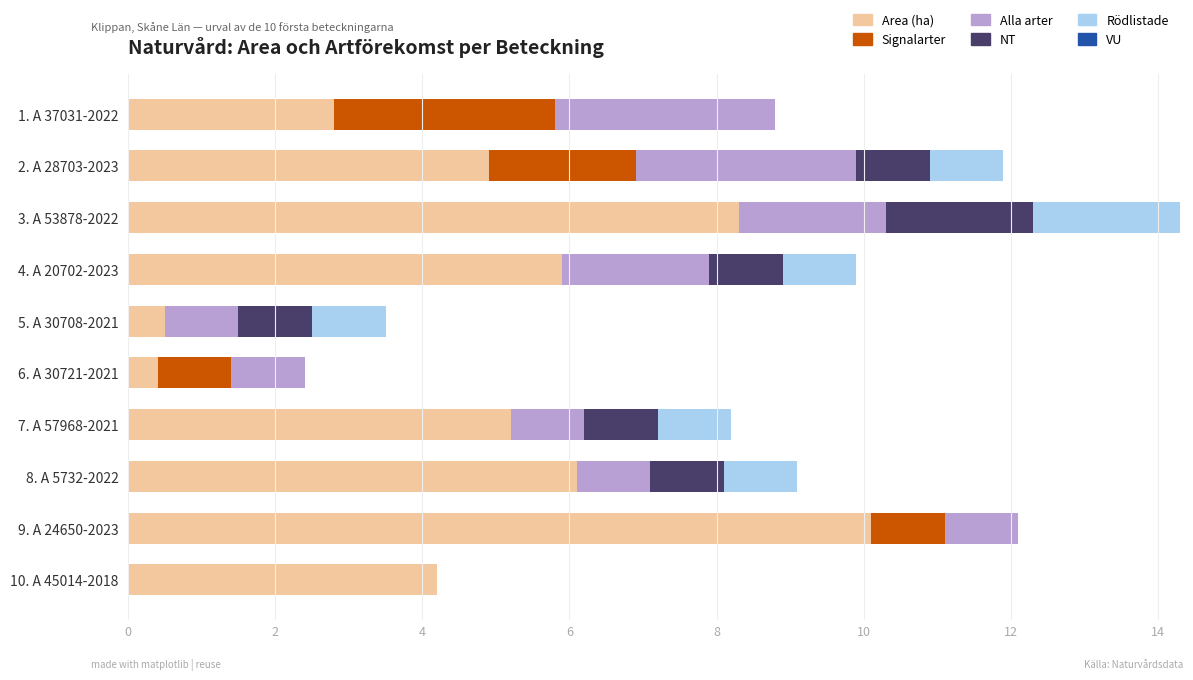

At which category is the sum across all series the highest?

3. A 53878-2022